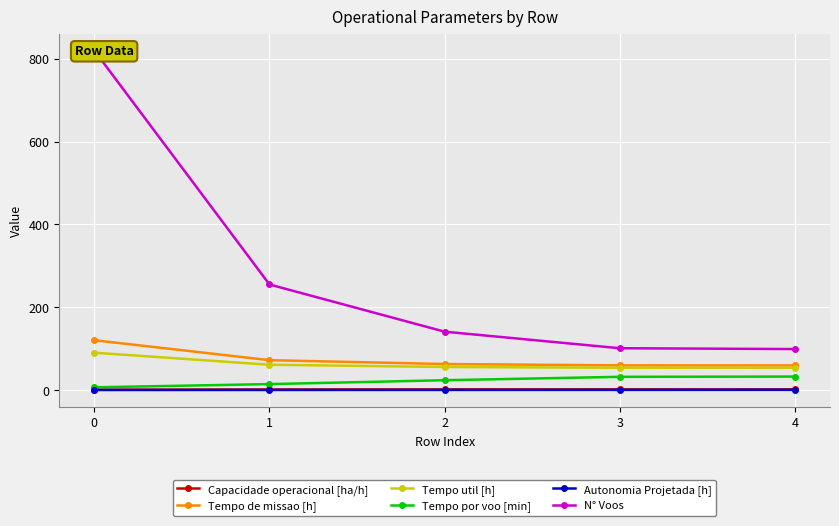

At how many categories does at least one series exceed 121?

3